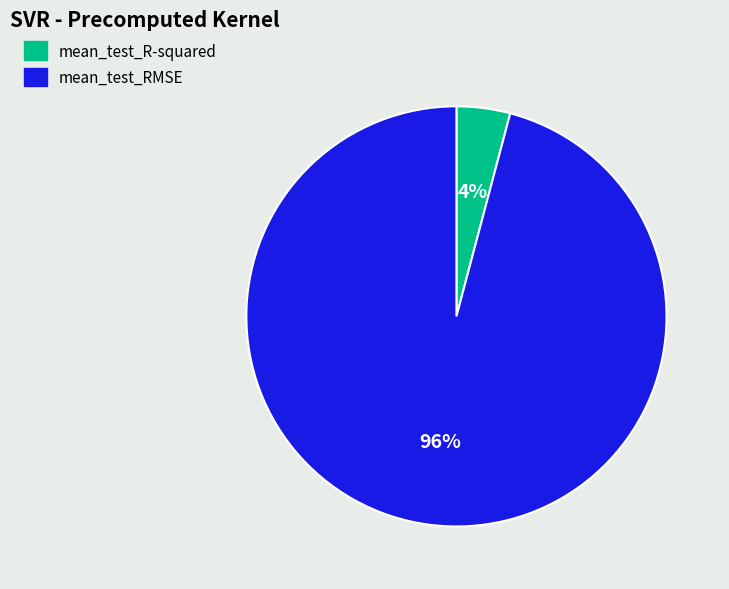

Is it true that mean_test_RMSE is 82% of the pie?

False